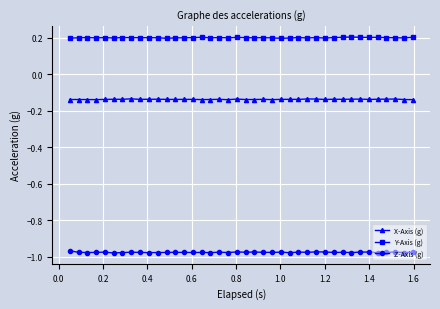

What is the highest value of the Y-Axis (g) series?

0.2